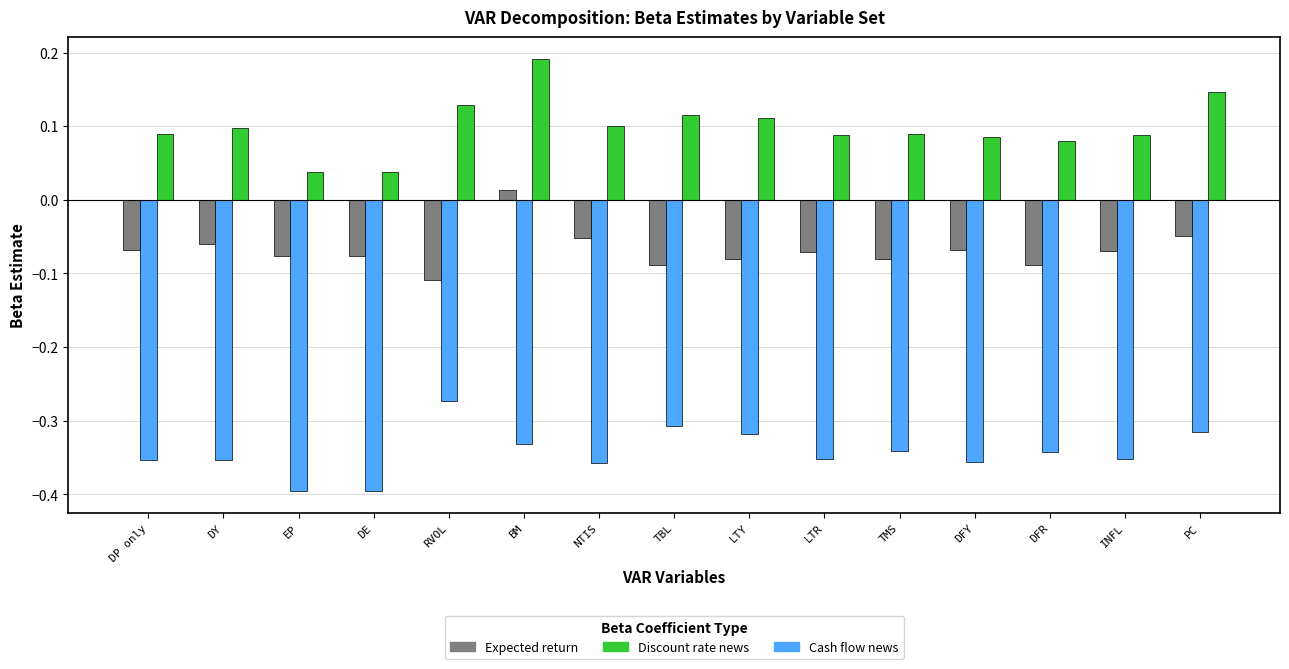

What is the difference between the highest and lowest values at TBL?

0.4